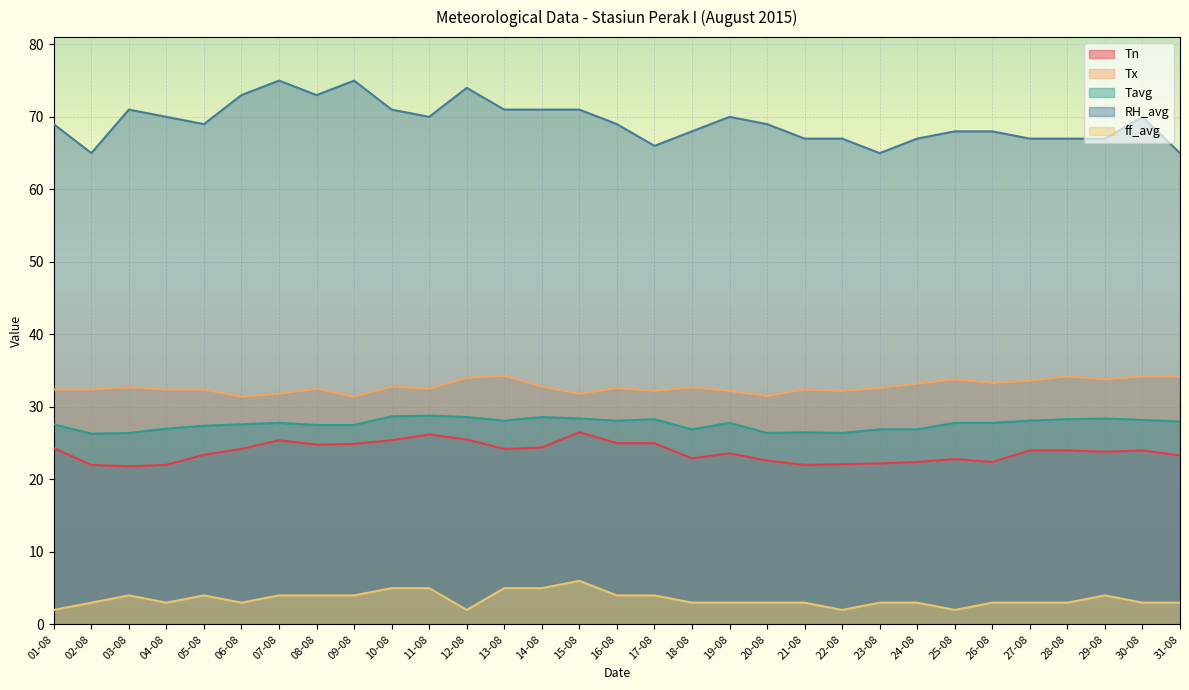

Where is the first local minimum for Tx?

06-08